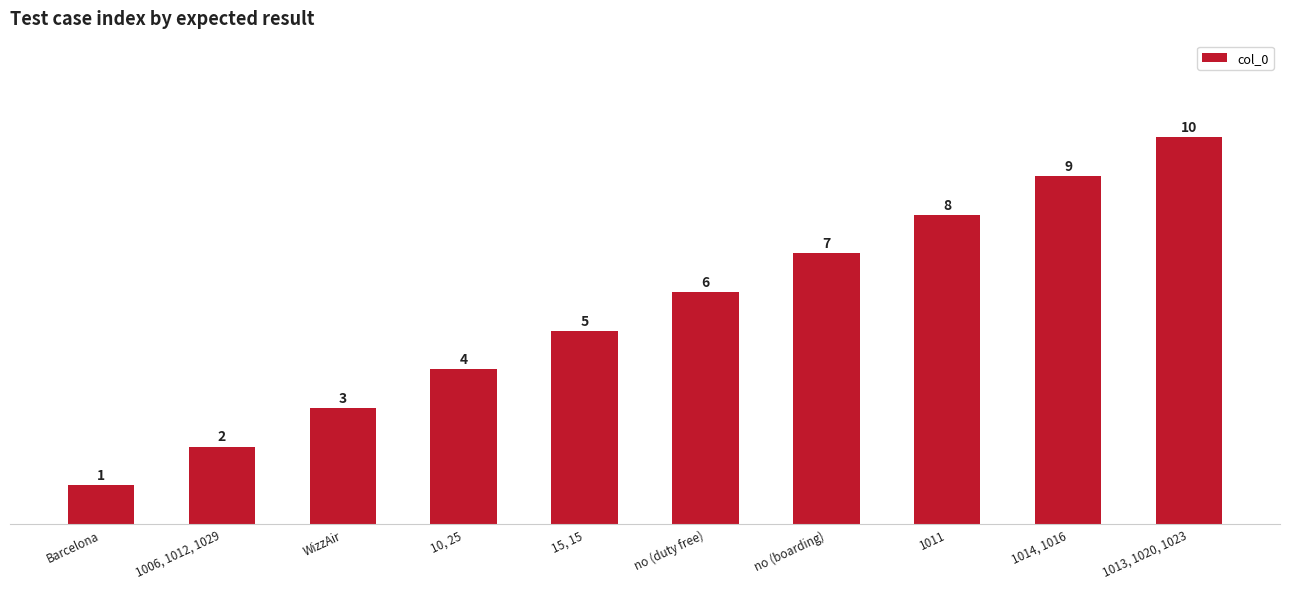

The chart shows a value of 3 at no (duty free). True or false?

False